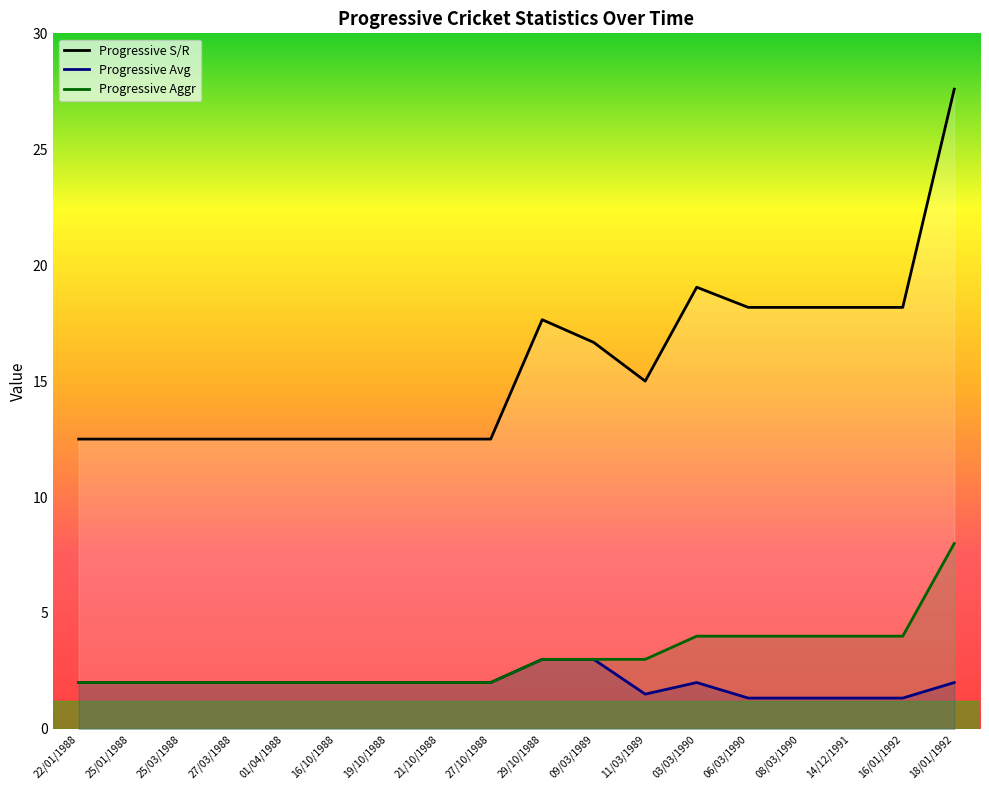

Where is Progressive S/R nearest to the value 20?

03/03/1990